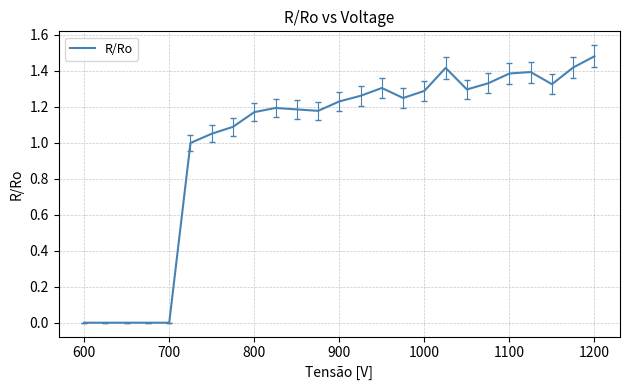

Reading right to left, list all the values displayed in this chart.

1.5	1.4	1.3	1.4	1.4	1.3	1.3	1.4	1.3	1.2	1.3	1.3	1.2	1.2	1.2	1.2	1.2	1.1	1.1	1.0	0.0	0.0	0.0	0.0	0.0